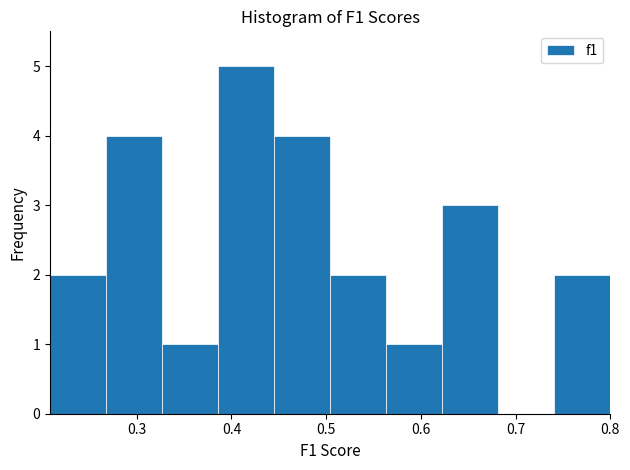

Reading left to right, list every bar in this chart as the range it spans on the x-axis followed by its height. Neither the bar edges nor the heights are printed on the chart, so give them approximately, as read against the axes.

0.21 to 0.27: 2
0.27 to 0.33: 4
0.33 to 0.39: 1
0.39 to 0.45: 5
0.45 to 0.50: 4
0.50 to 0.56: 2
0.56 to 0.62: 1
0.62 to 0.68: 3
0.68 to 0.74: 0
0.74 to 0.80: 2